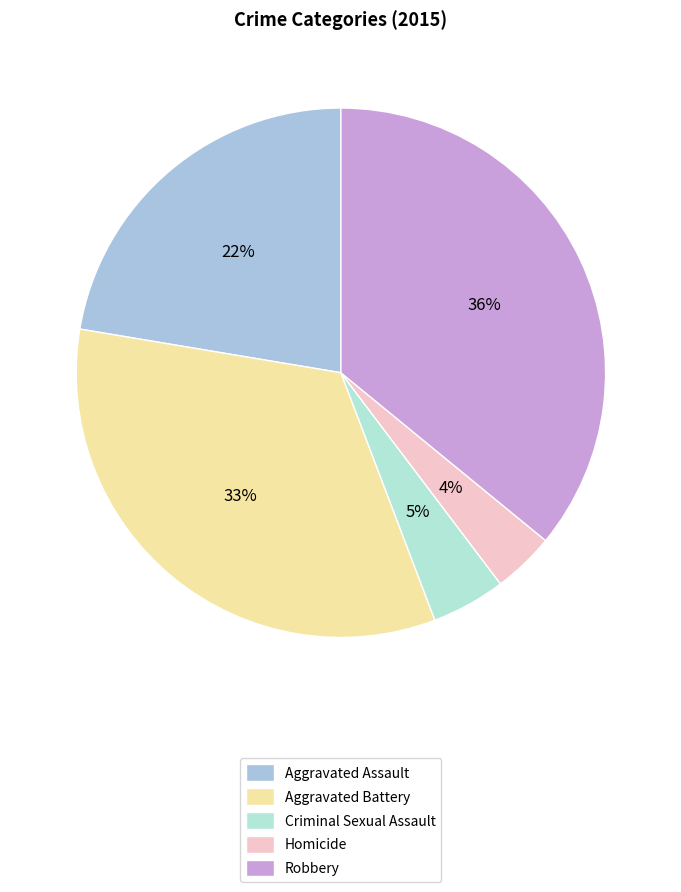

To the nearest percent, what portion does Robbery represent?

36%